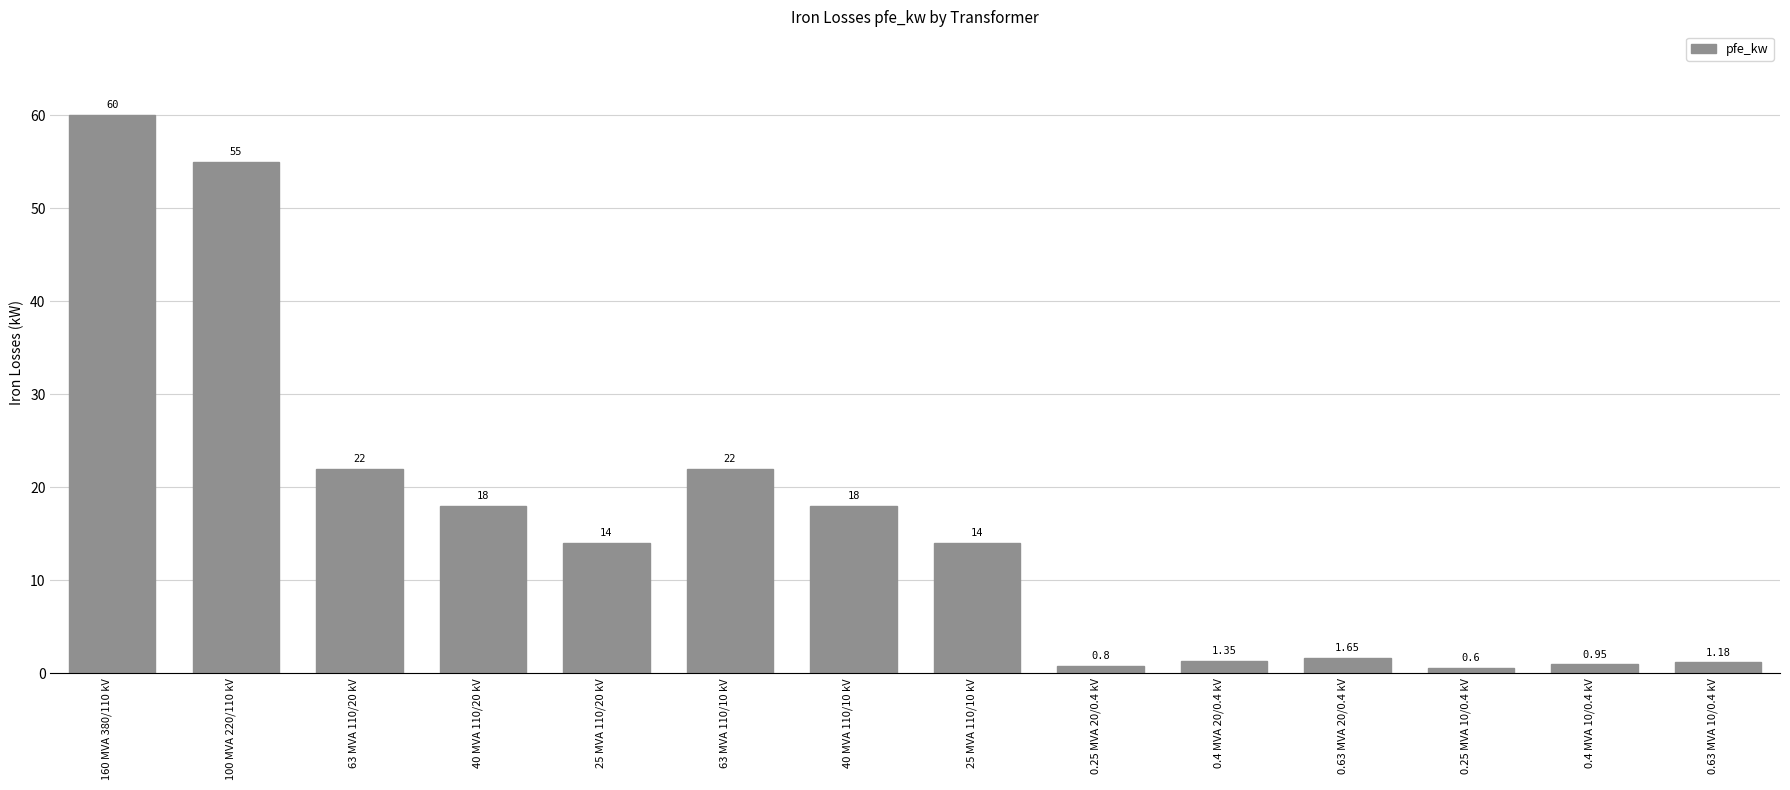

What is the change in value from 160 MVA 380/110 kV to 25 MVA 110/10 kV?

-46.0